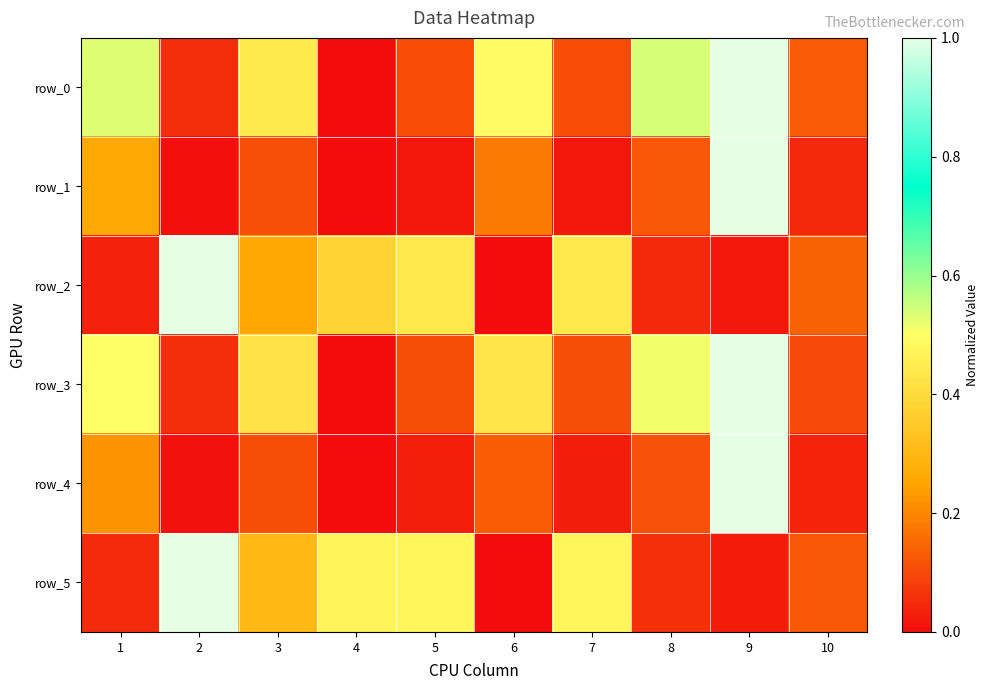

The value of row_2 at 4 is 0.5. True or false?

False